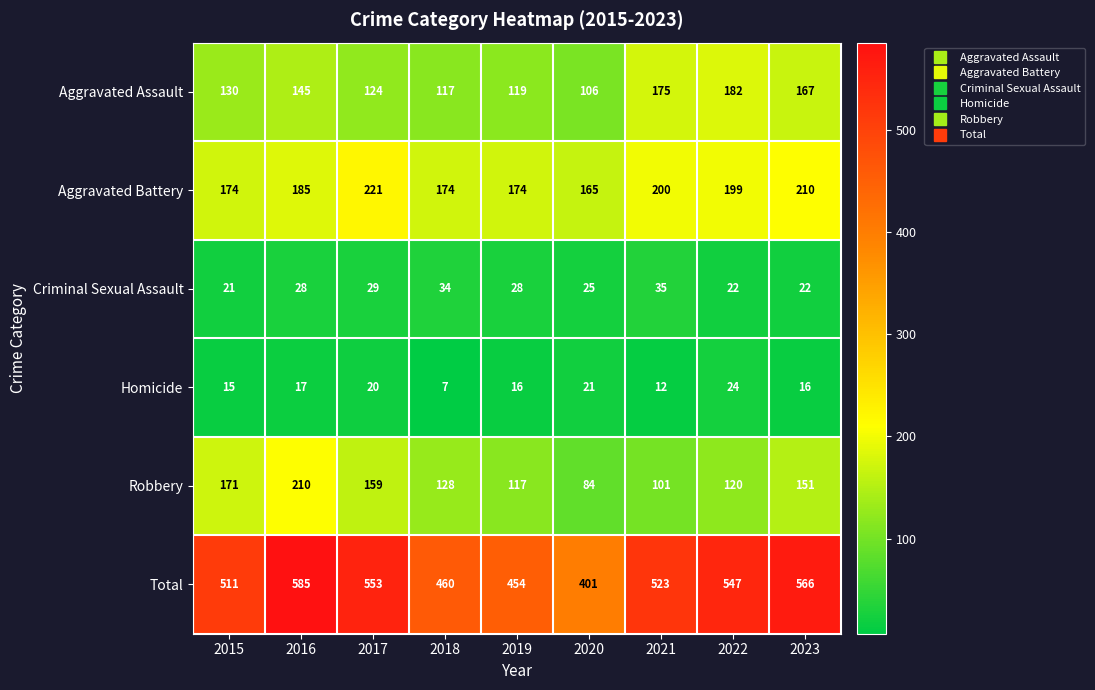

At 2023, list the series in order from smallest to largest.

Homicide, Criminal Sexual Assault, Robbery, Aggravated Assault, Aggravated Battery, Total